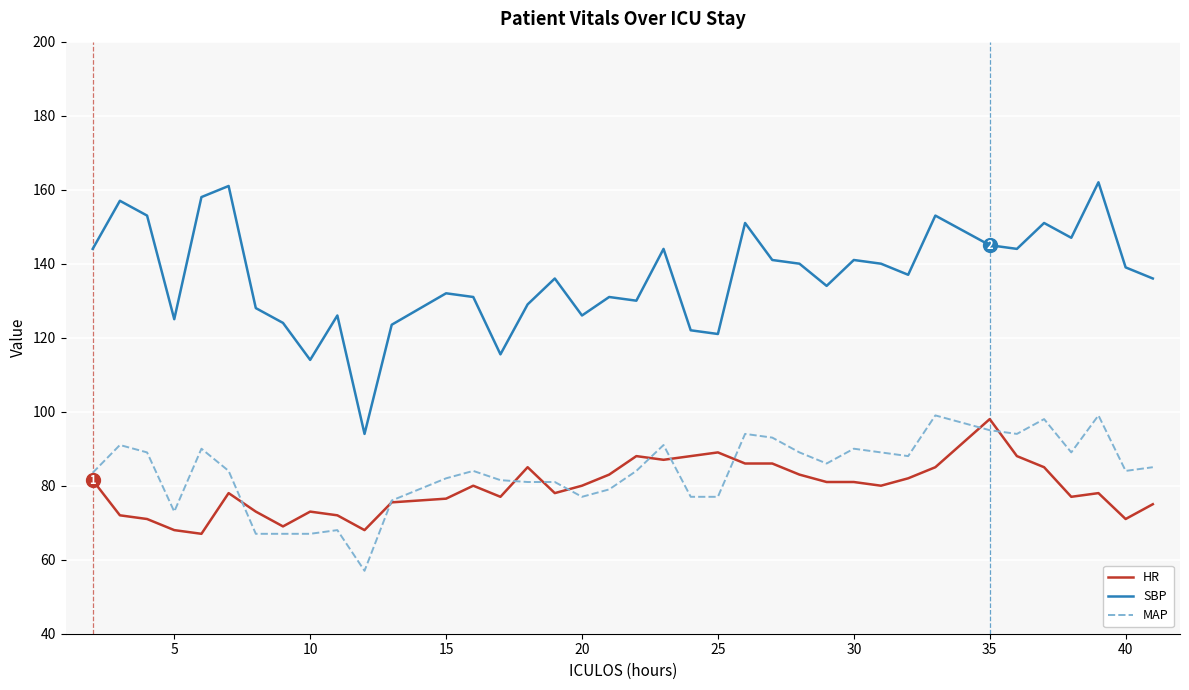

What is the difference between the maximum and second lowest values in the SBP series?

48.0